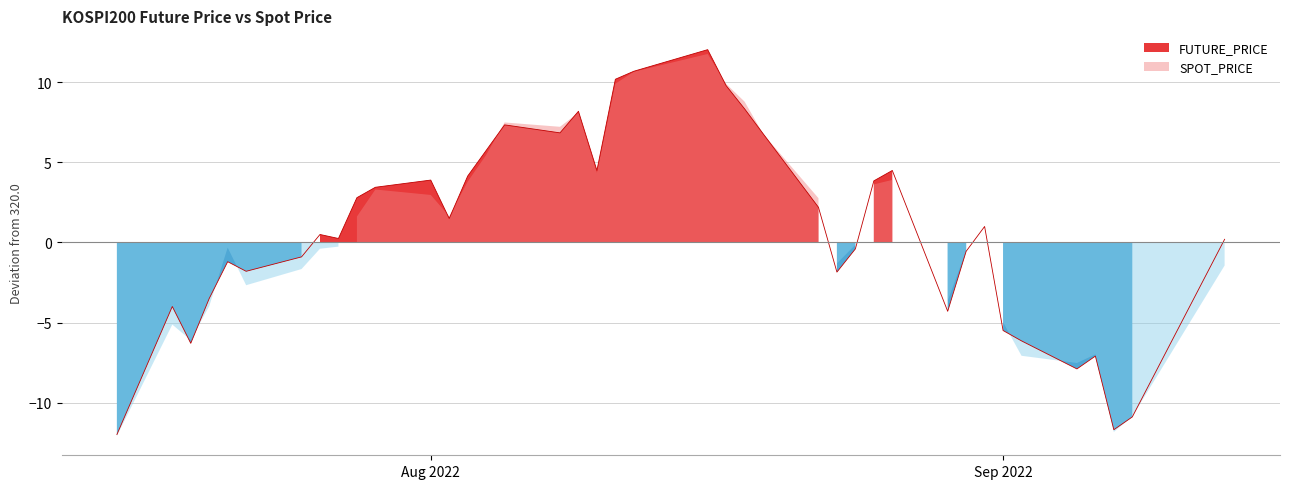

Which has a higher value, 2022-07-26 or 2022-08-23?

2022-07-26